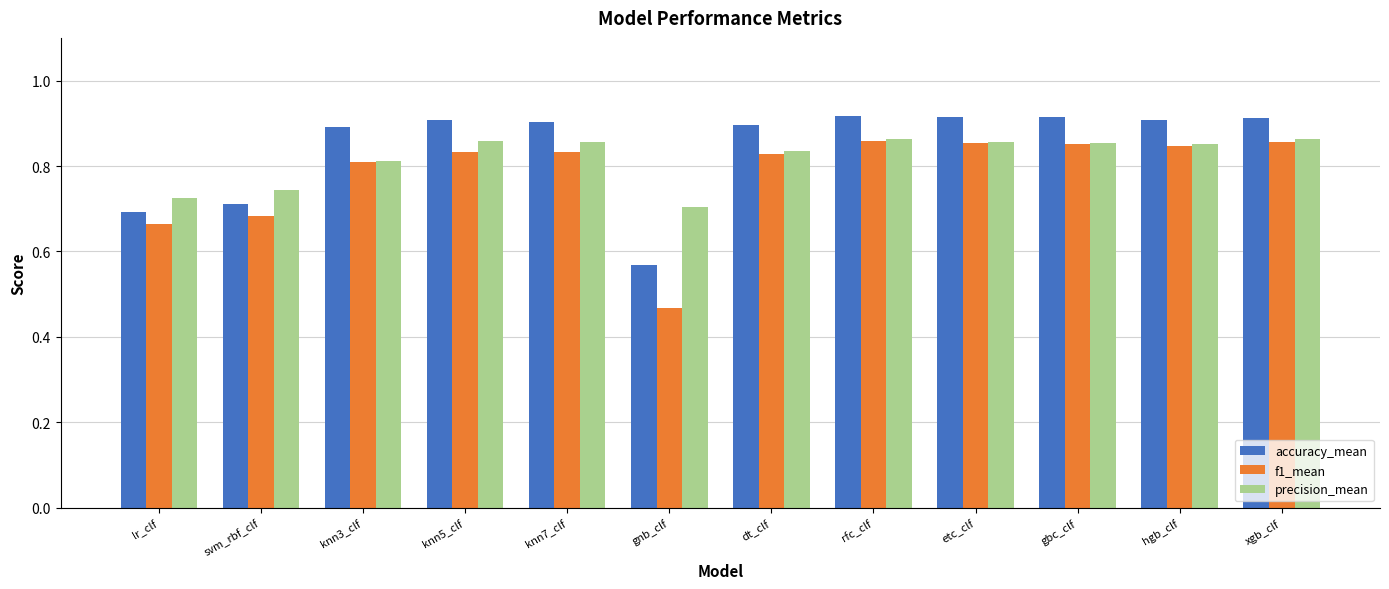

What is the total value across all series at etc_clf?

2.6